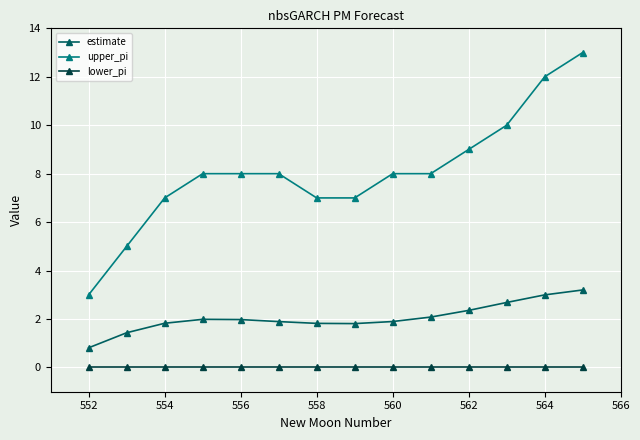

True or false: lower_pi and estimate cross at least once.

False